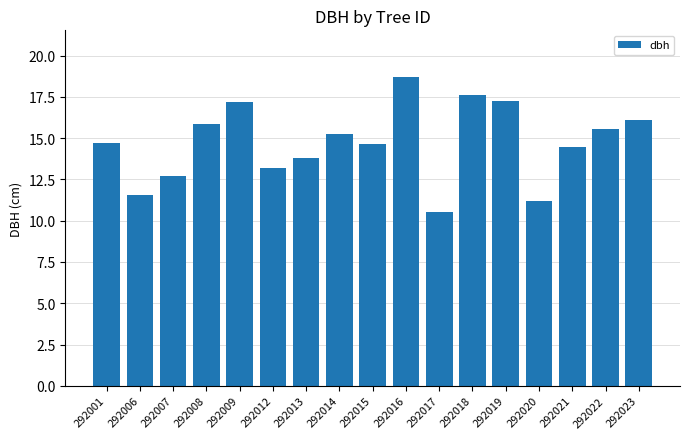

What is the minimum value shown in the chart?

10.5